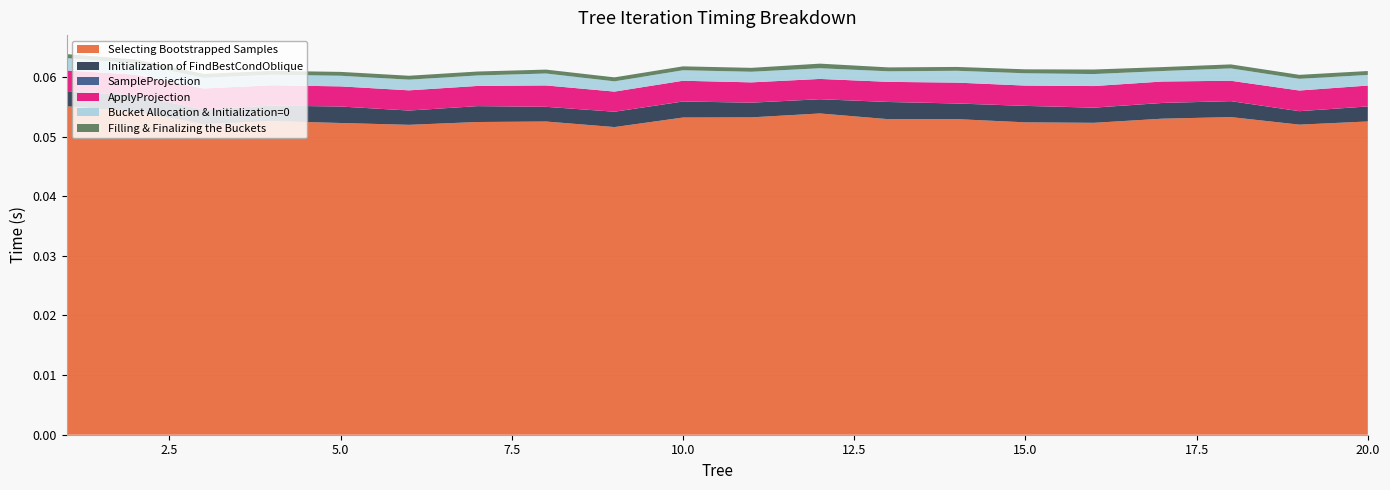

Reading left to right, extract all data points from this chart.

Selecting Bootstrapped Samples: 0.1	0.1	0.1	0.1	0.1	0.1	0.1	0.1	0.1	0.1	0.1	0.1	0.1	0.1	0.1	0.1	0.1	0.1	0.1	0.1
Initialization of FindBestCondOblique: 0.0	0.0	0.0	0.0	0.0	0.0	0.0	0.0	0.0	0.0	0.0	0.0	0.0	0.0	0.0	0.0	0.0	0.0	0.0	0.0
SampleProjection: 0.0	0.0	0.0	0.0	0.0	0.0	0.0	0.0	0.0	0.0	0.0	0.0	0.0	0.0	0.0	0.0	0.0	0.0	0.0	0.0
ApplyProjection: 0.0	0.0	0.0	0.0	0.0	0.0	0.0	0.0	0.0	0.0	0.0	0.0	0.0	0.0	0.0	0.0	0.0	0.0	0.0	0.0
Bucket Allocation & Initialization=0: 0.0	0.0	0.0	0.0	0.0	0.0	0.0	0.0	0.0	0.0	0.0	0.0	0.0	0.0	0.0	0.0	0.0	0.0	0.0	0.0
Filling & Finalizing the Buckets: 0.0	0.0	0.0	0.0	0.0	0.0	0.0	0.0	0.0	0.0	0.0	0.0	0.0	0.0	0.0	0.0	0.0	0.0	0.0	0.0